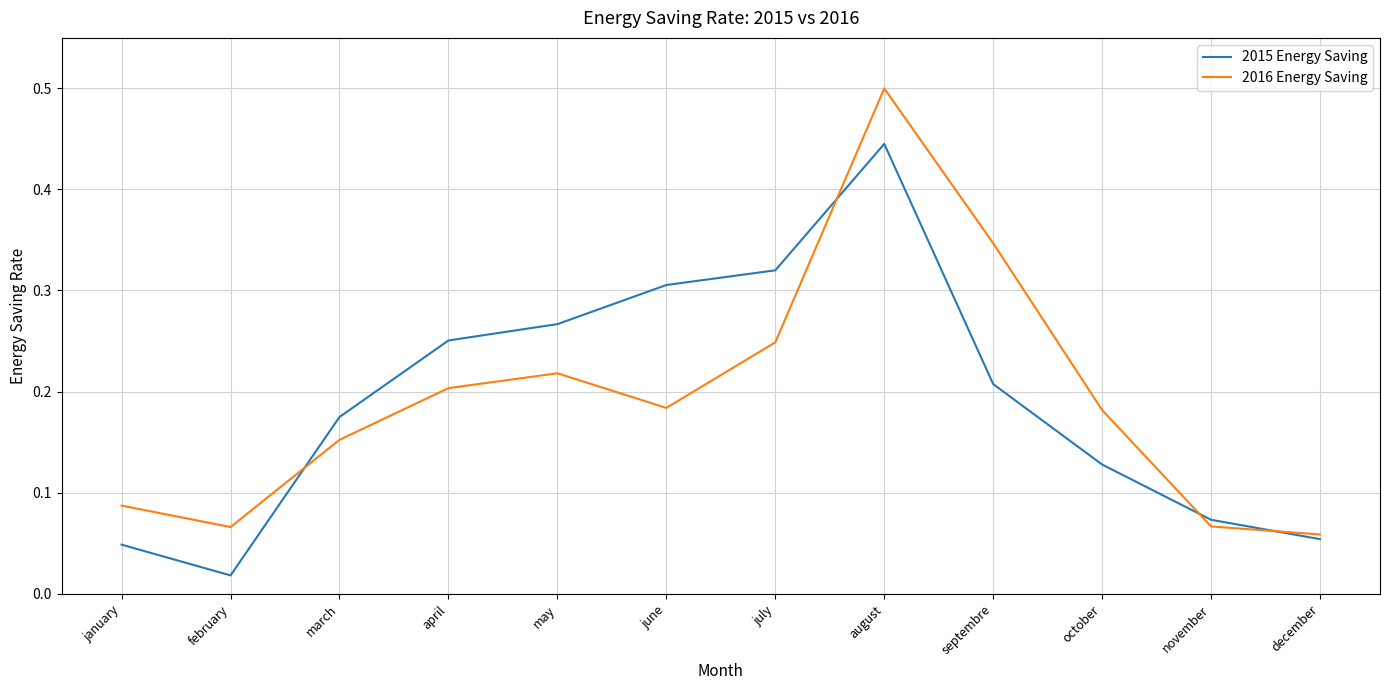

How many lines are shown in the chart?

2